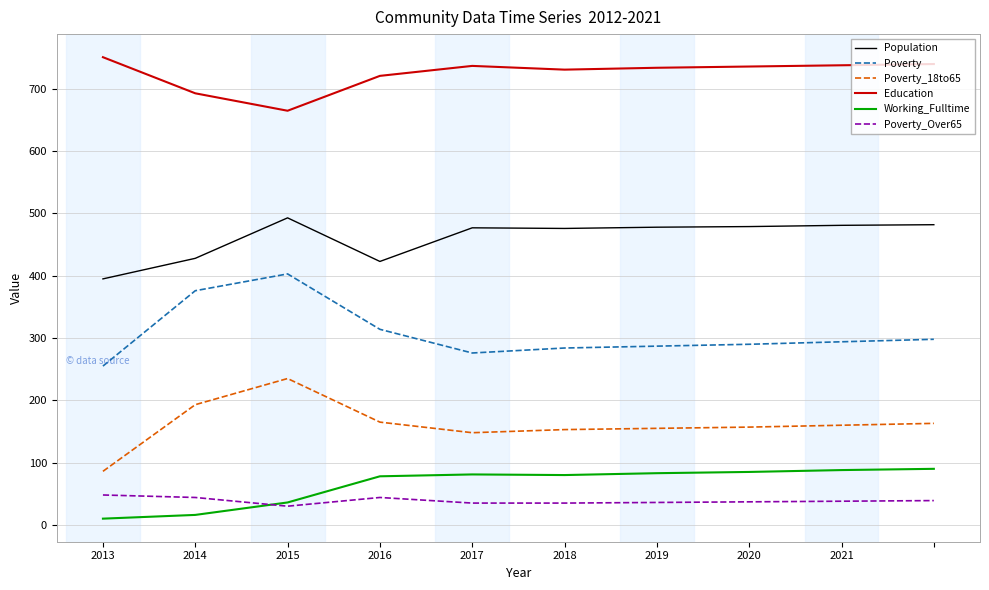

In Poverty, how many points are higher than both neighbors (excluding endpoints)?

1